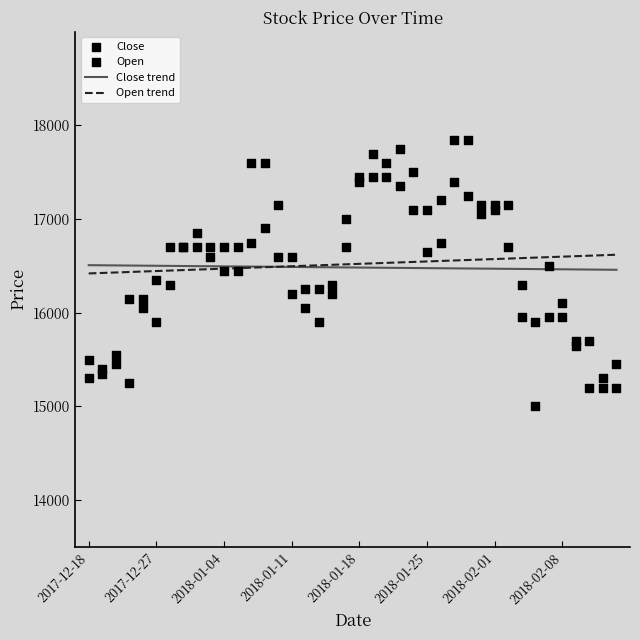

At how many categories does at least one series exceed 17438?

9